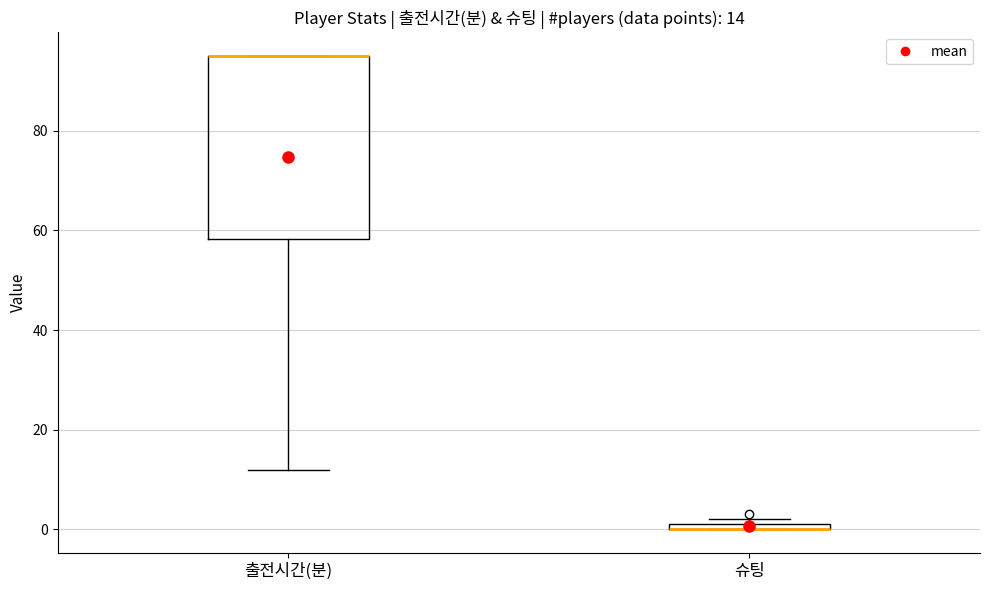

Which box is the tallest, from its lower edge to its upper edge?

출전시간(분)